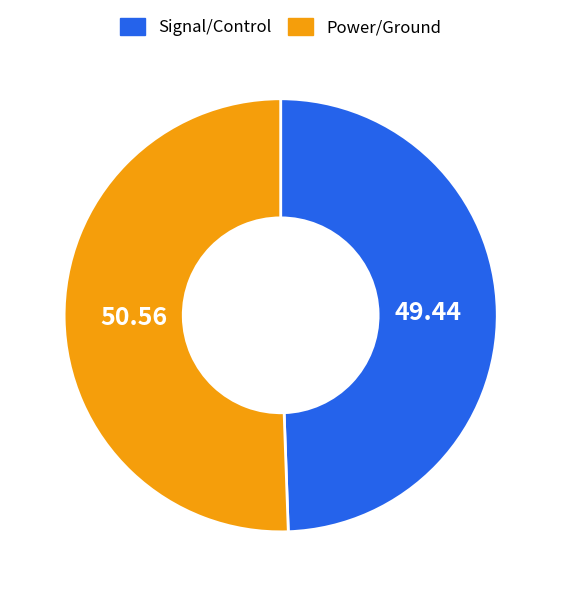

Does any single category account for the majority?

Yes